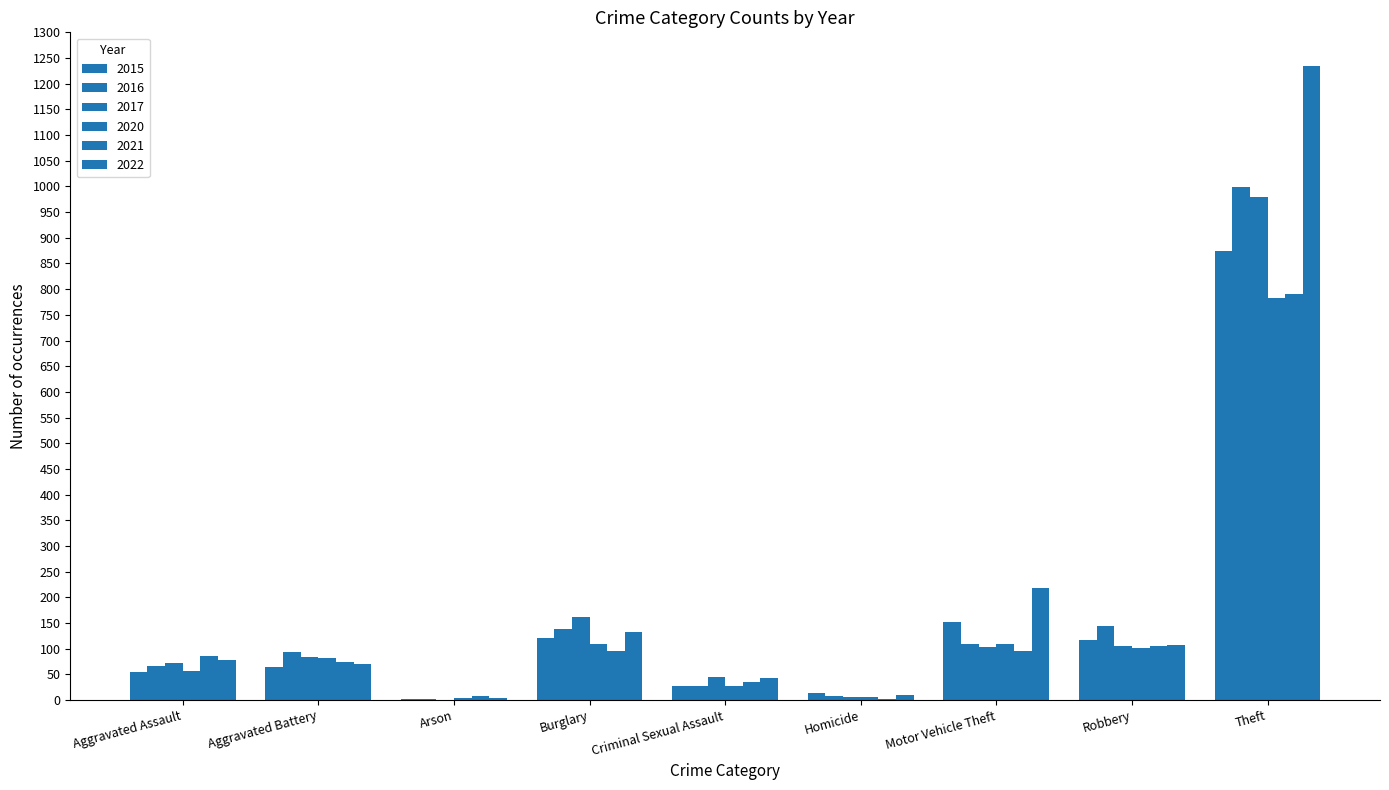

How many groups of bars are there?

9